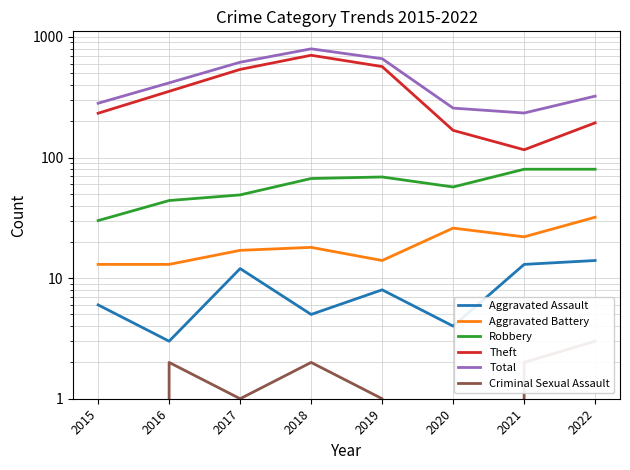

True or false: Criminal Sexual Assault has a value of 1 at 2022.

False